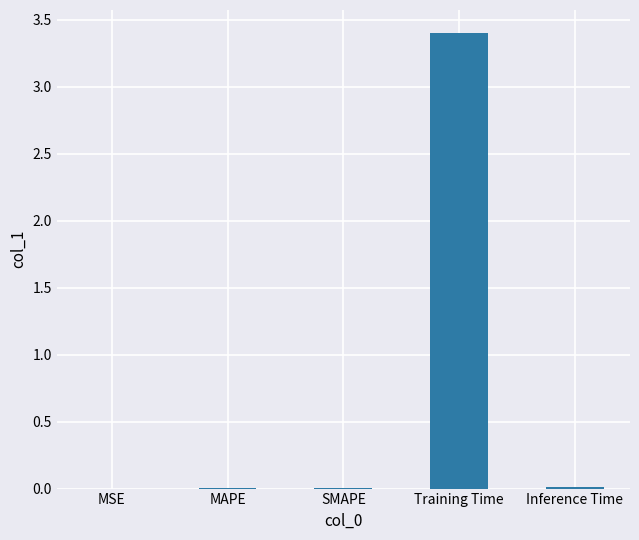

What value does the data have at Training Time?

3.4